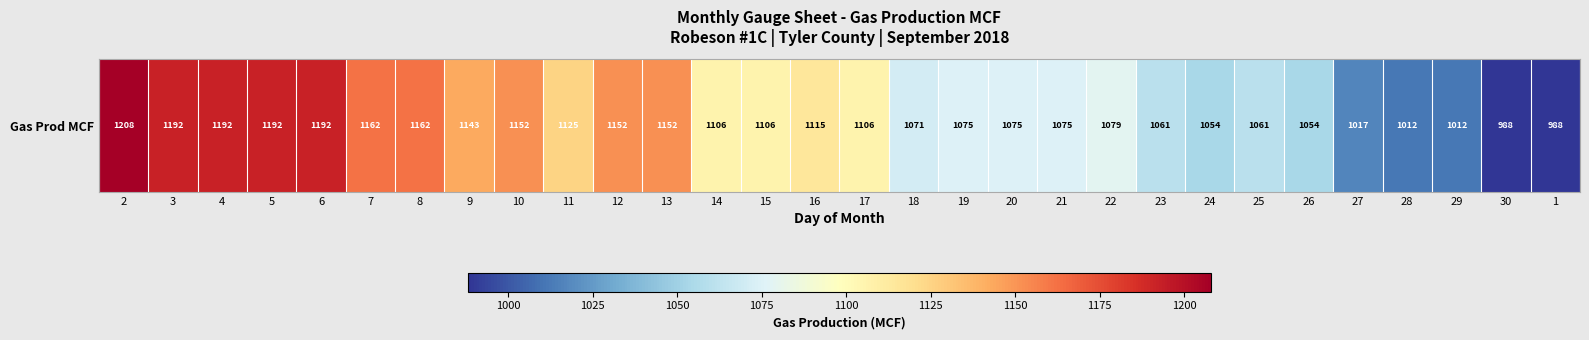

What is the sum of the values at 8 and 26?

2216